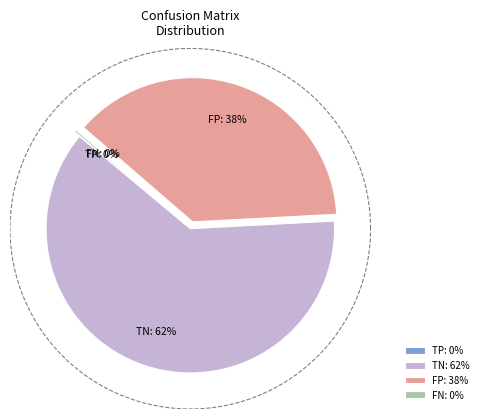

How many slices are in this pie chart?

4